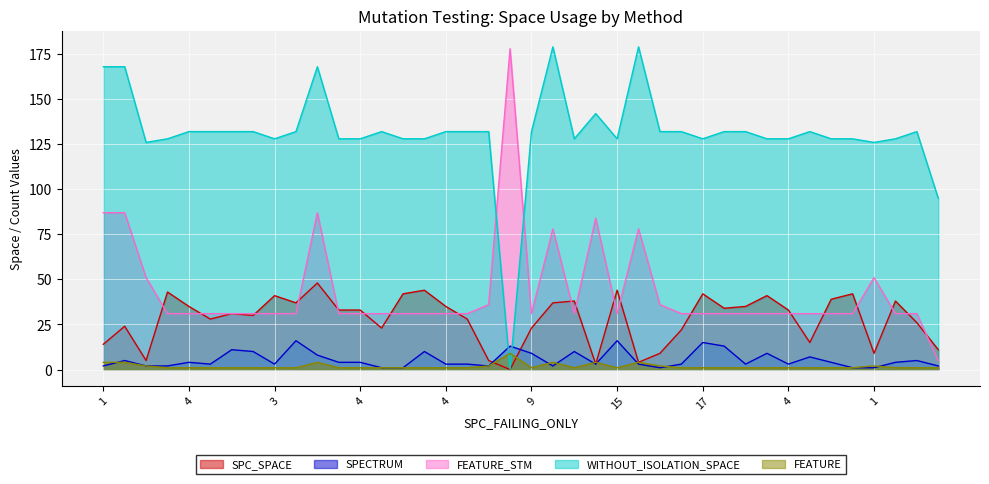

At which label does SPECTRUM reach its peak?

15